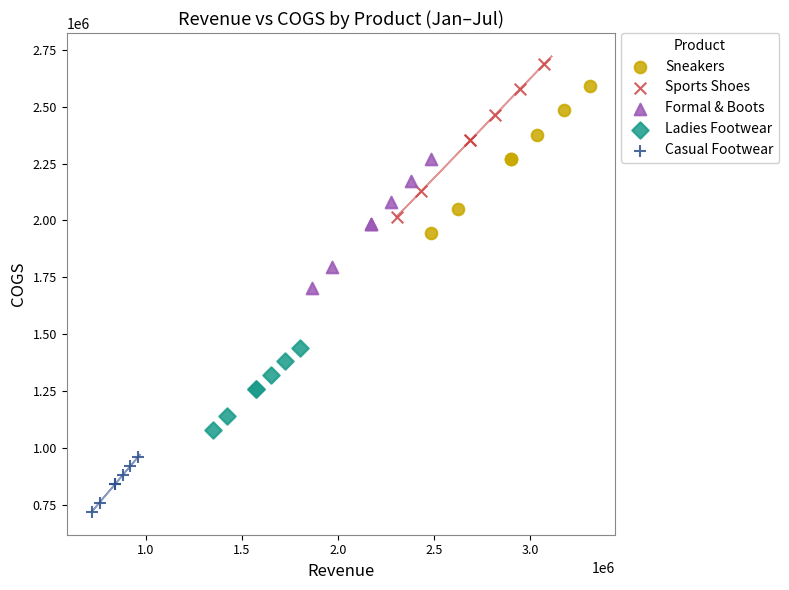

Which series has the widest spread of Y values?

Sports Shoes